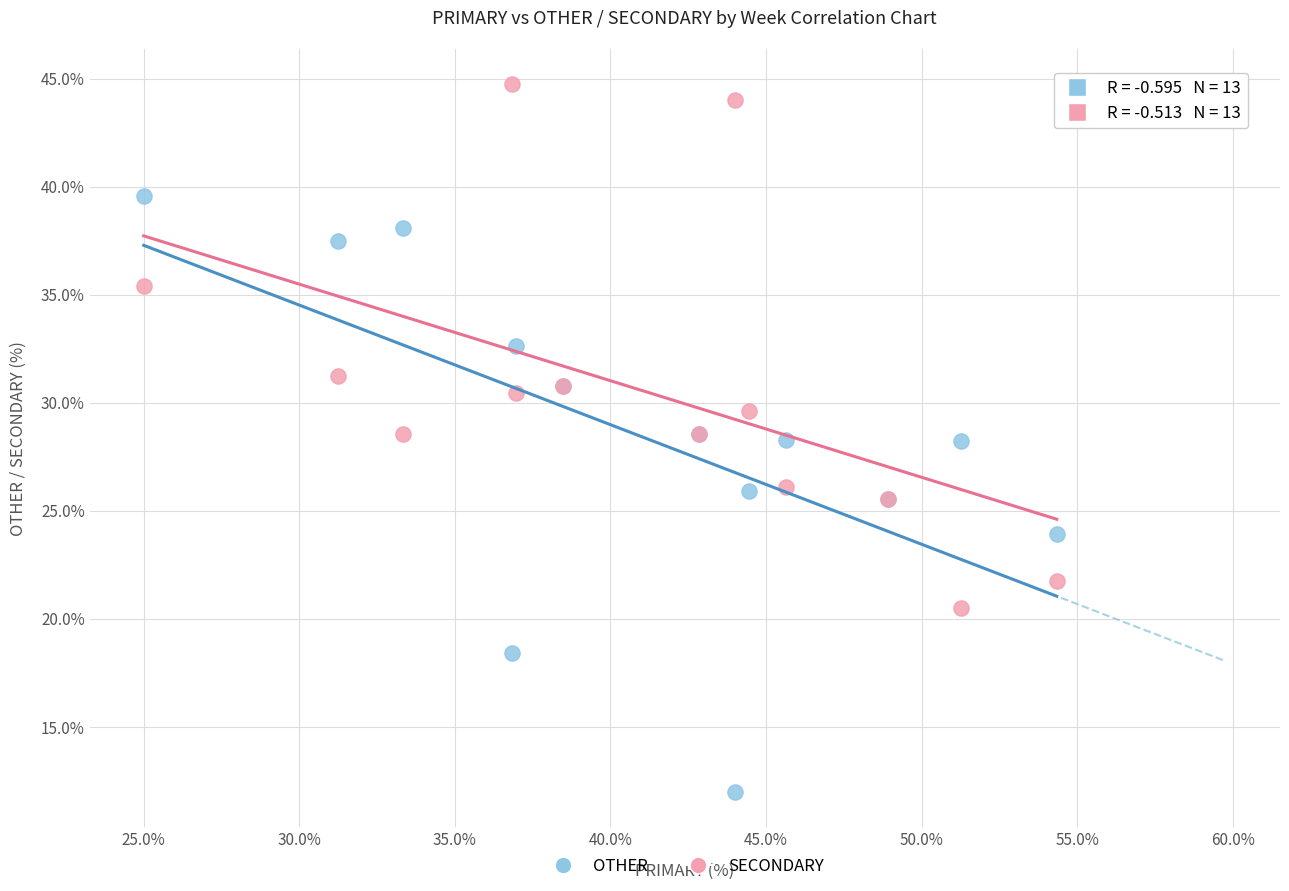

Which series has the largest Y range (max minus min)?

OTHER